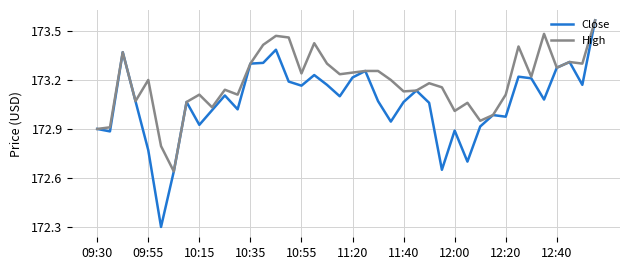

What is the minimum value shown in the chart?

172.3